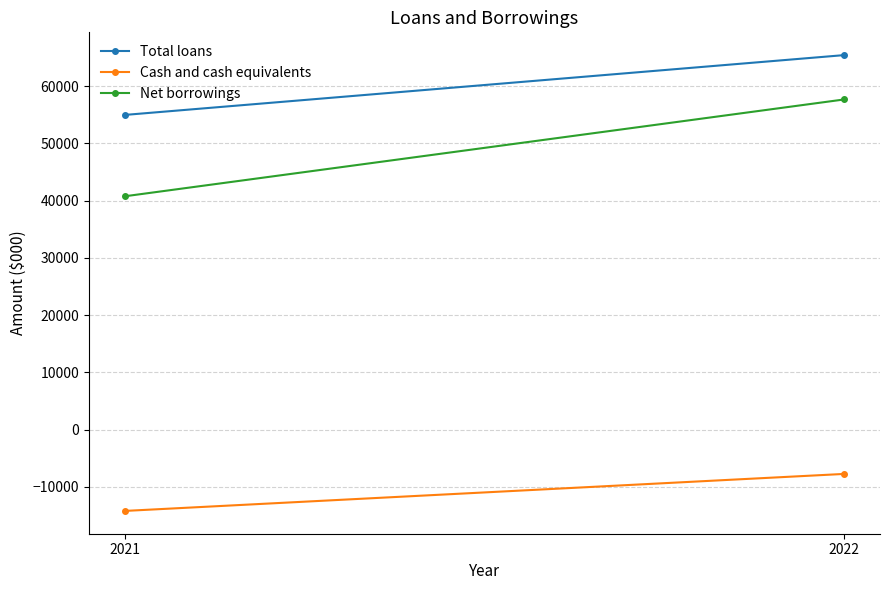

What is the difference between the highest and lowest values at 2022?

73166